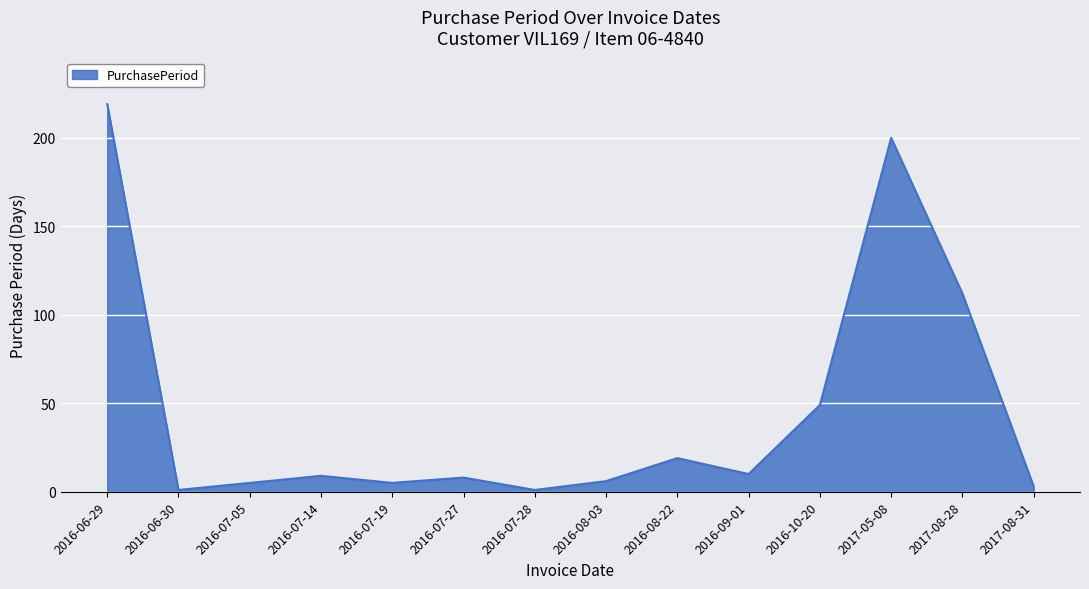

What is the ratio of the value at 2016-07-19 to the value at 2016-07-05?

1.0